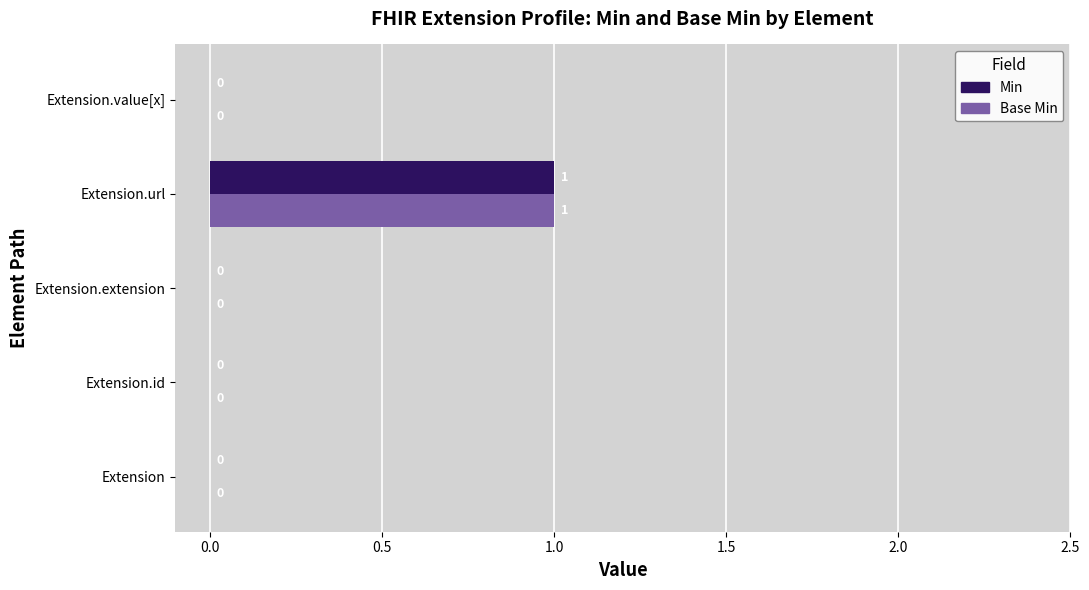

At which category is the sum across all series the highest?

Extension.url